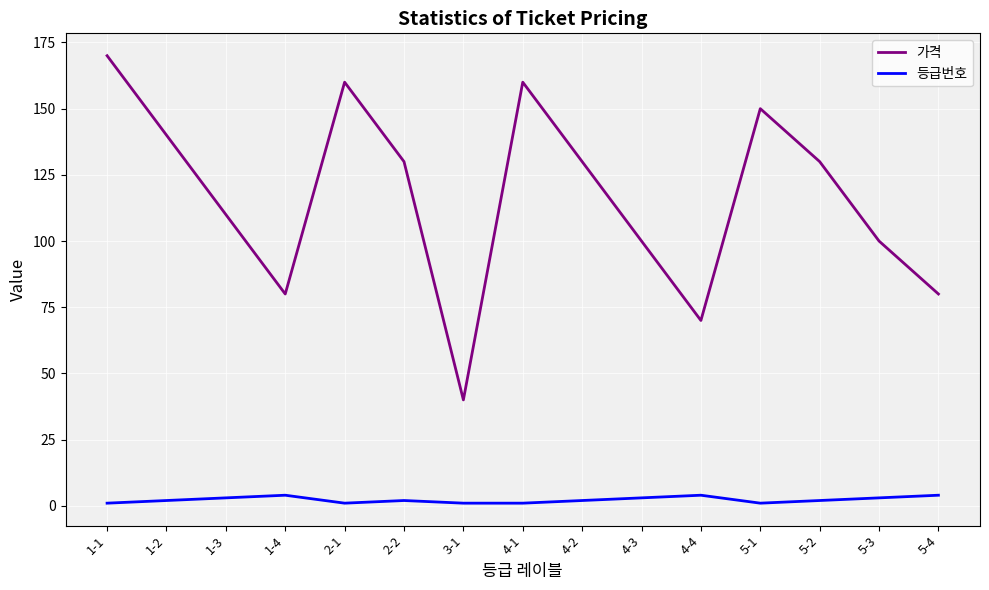

What is the sum of all 가격 values?

1750